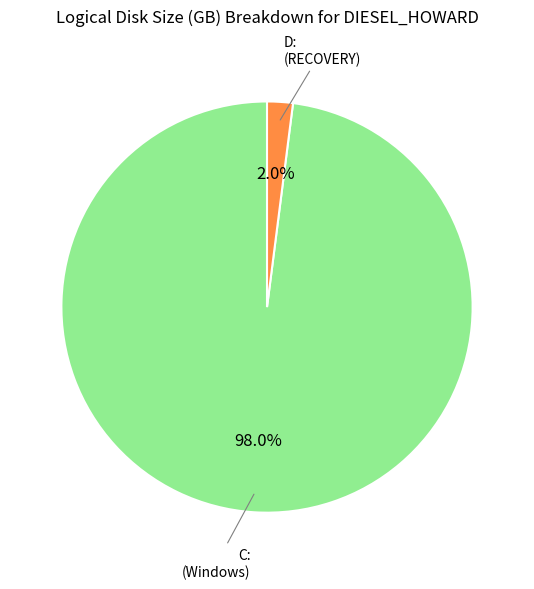

Is there any slice that represents more than half of the pie?

Yes